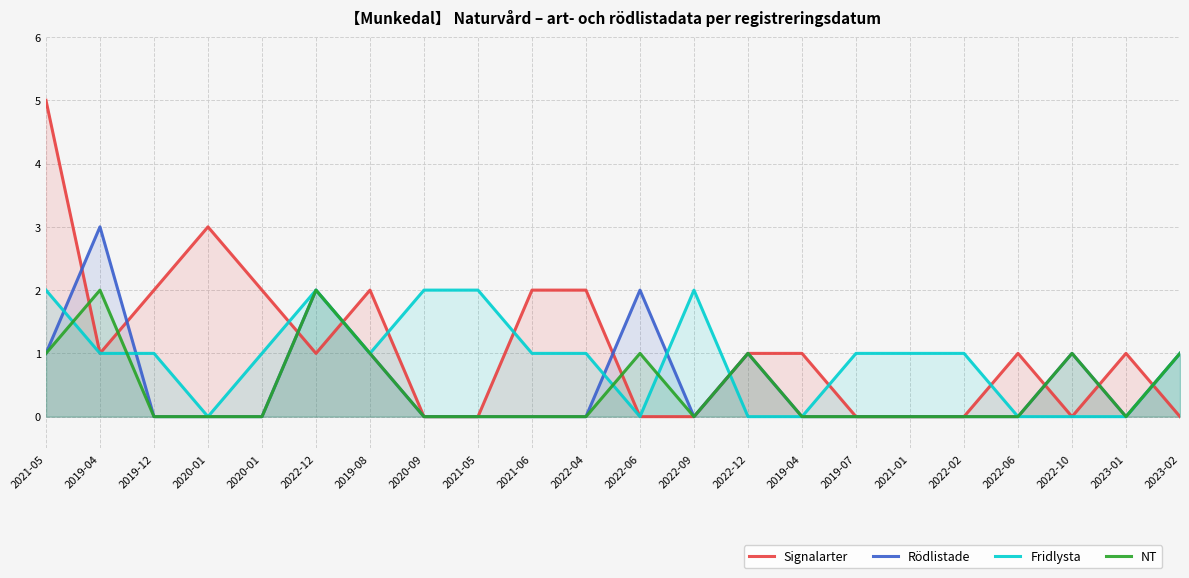

What is the label of the 3rd point from the left?

2019-12